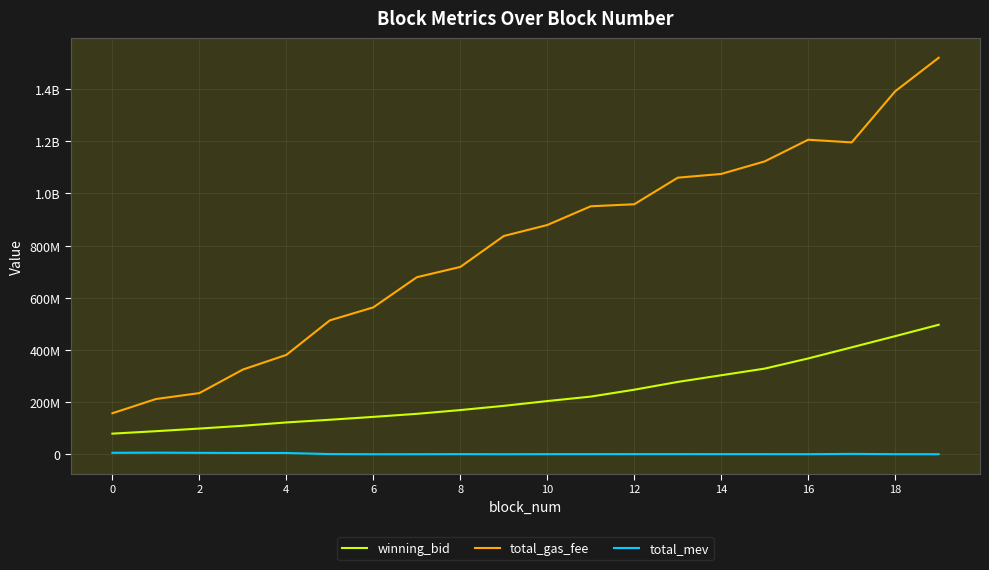

What are all the series names shown in the legend?

winning_bid, total_gas_fee, total_mev